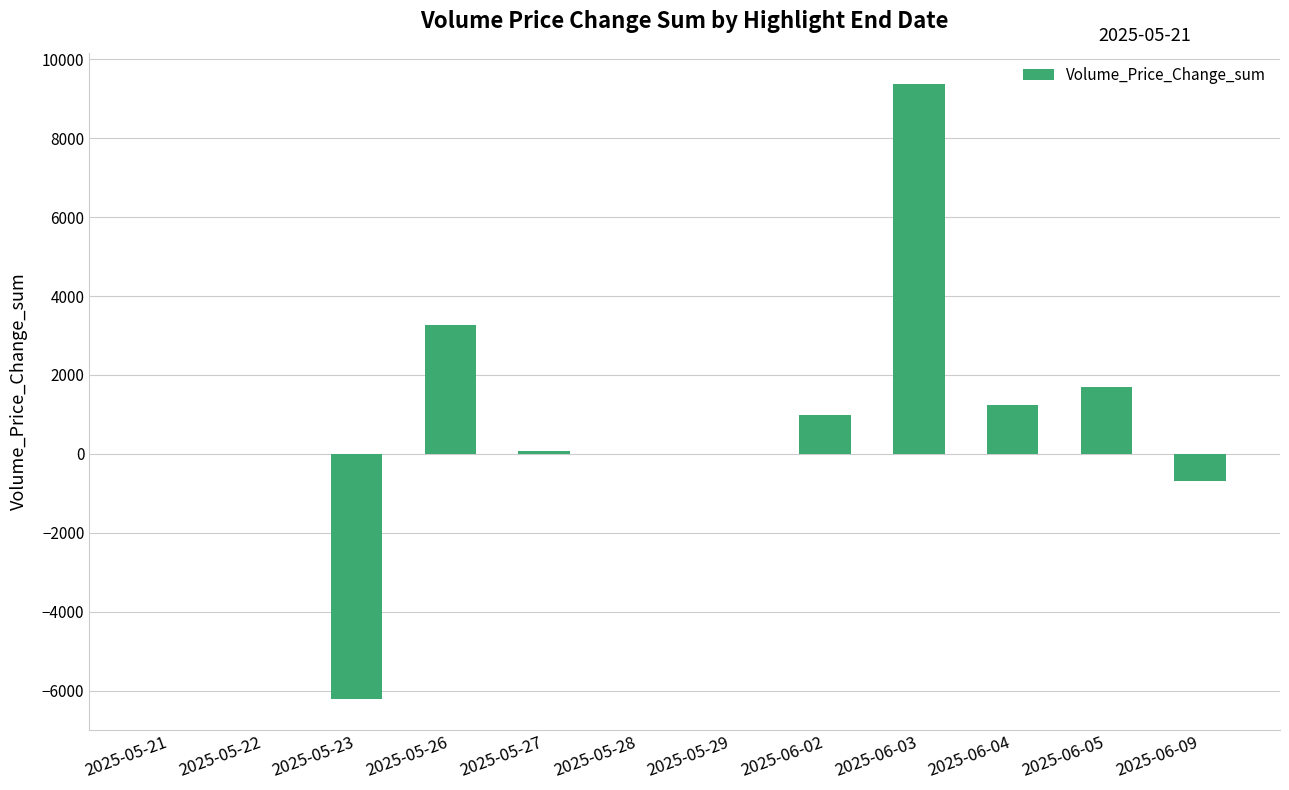

Is it true that the value at 2025-05-26 is 1754.6?

False